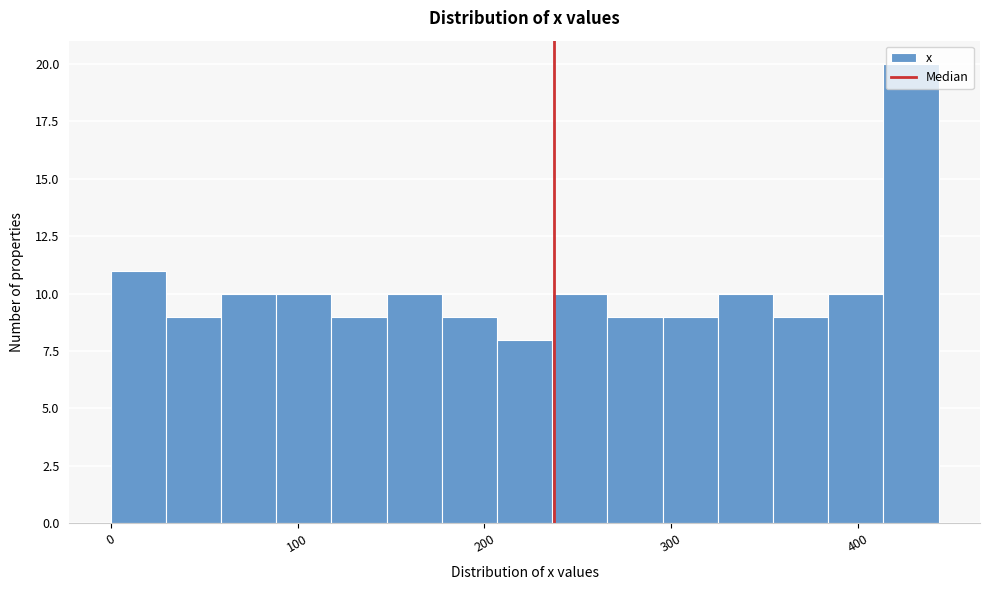

Read against the x-axis, roughly where is the centre of the tallest bar?

430